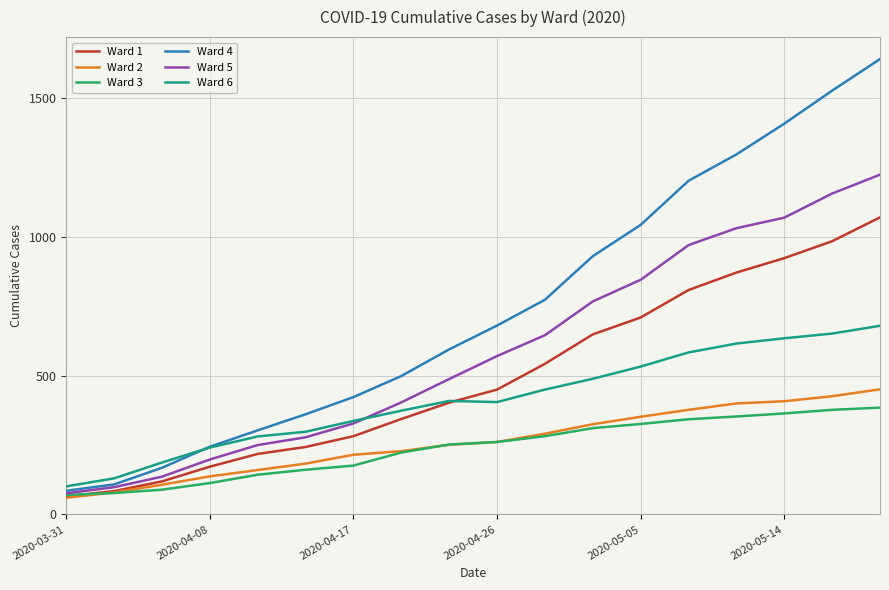

How many values in the Ward 6 series are below 409?

9